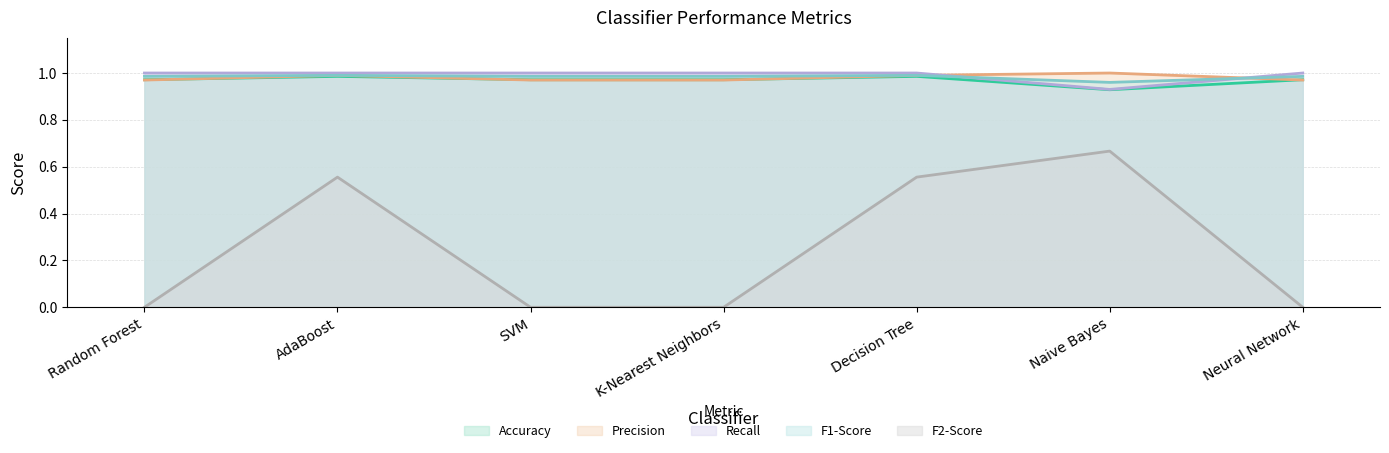

Reading left to right, extract all data points from this chart.

Accuracy: Random Forest=1.0	AdaBoost=1.0	SVM=1.0	K-Nearest Neighbors=1.0	Decision Tree=1.0	Naive Bayes=0.9	Neural Network=1.0
Precision: Random Forest=1.0	AdaBoost=1.0	SVM=1.0	K-Nearest Neighbors=1.0	Decision Tree=1.0	Naive Bayes=1.0	Neural Network=1.0
Recall: Random Forest=1.0	AdaBoost=1.0	SVM=1.0	K-Nearest Neighbors=1.0	Decision Tree=1.0	Naive Bayes=0.9	Neural Network=1.0
F1-Score: Random Forest=1.0	AdaBoost=1.0	SVM=1.0	K-Nearest Neighbors=1.0	Decision Tree=1.0	Naive Bayes=1.0	Neural Network=1.0
F2-Score: Random Forest=0.0	AdaBoost=0.6	SVM=0.0	K-Nearest Neighbors=0.0	Decision Tree=0.6	Naive Bayes=0.7	Neural Network=0.0